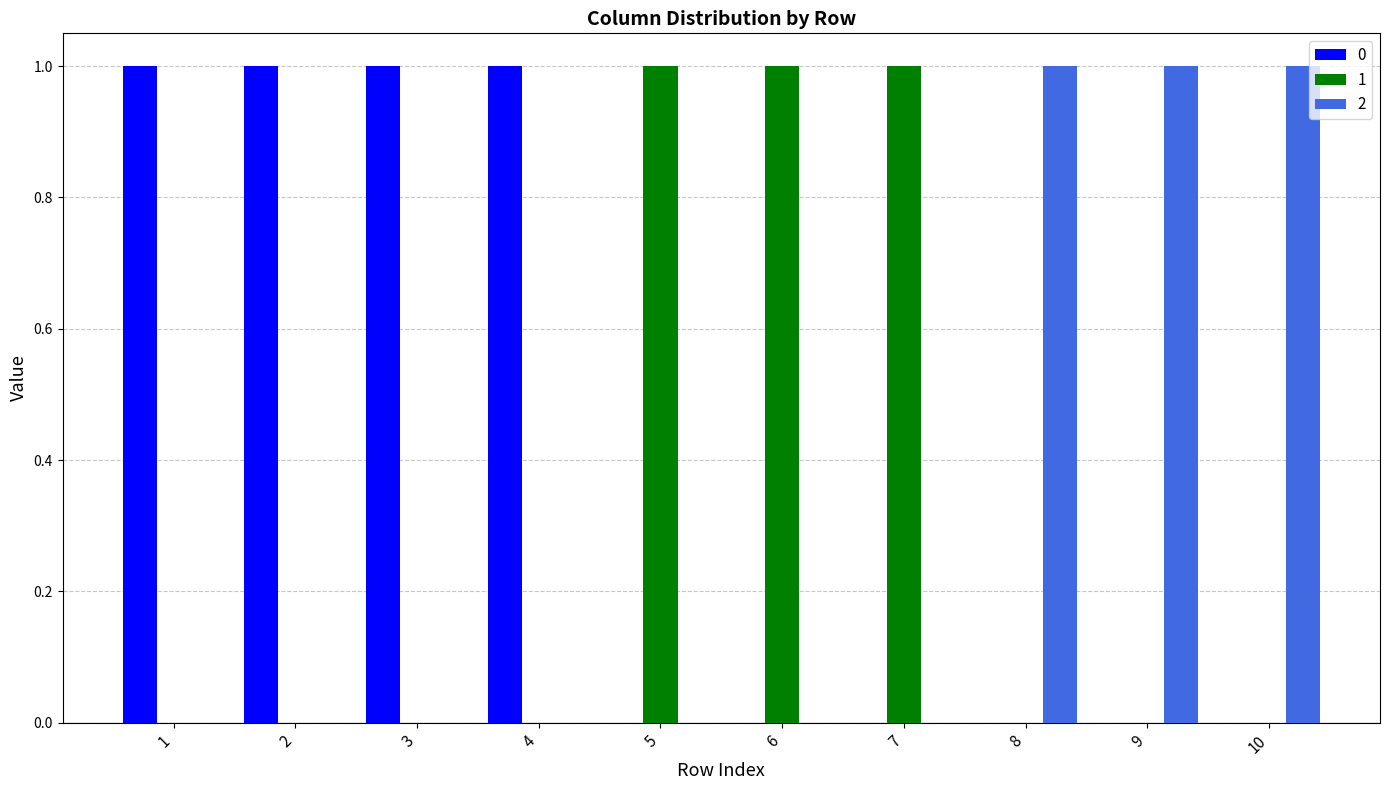

The 2 series shows 0 at 4. True or false?

True